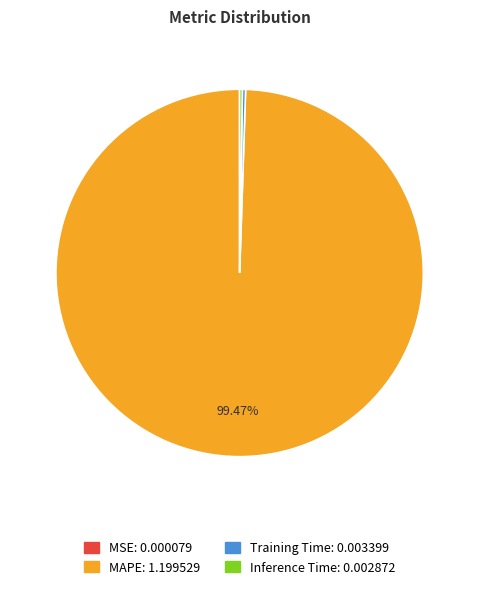

Which has a higher value, Training Time or MAPE?

MAPE